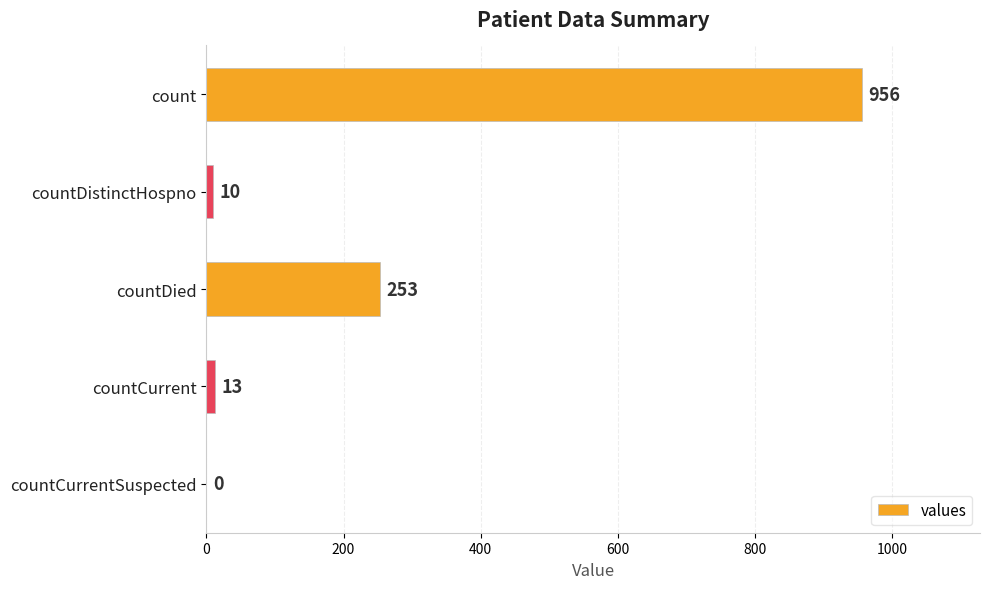

Reading top to bottom, extract all data points from this chart.

count=956	countDistinctHospno=10	countDied=253	countCurrent=13	countCurrentSuspected=0